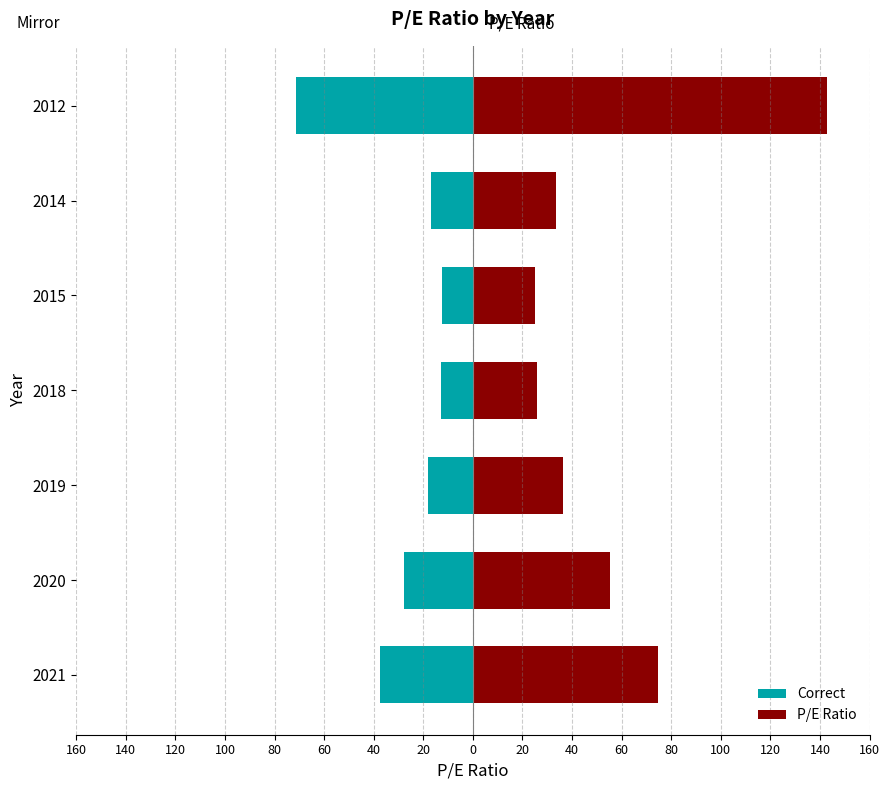

Which series has the largest total across all categories?

P/E Ratio